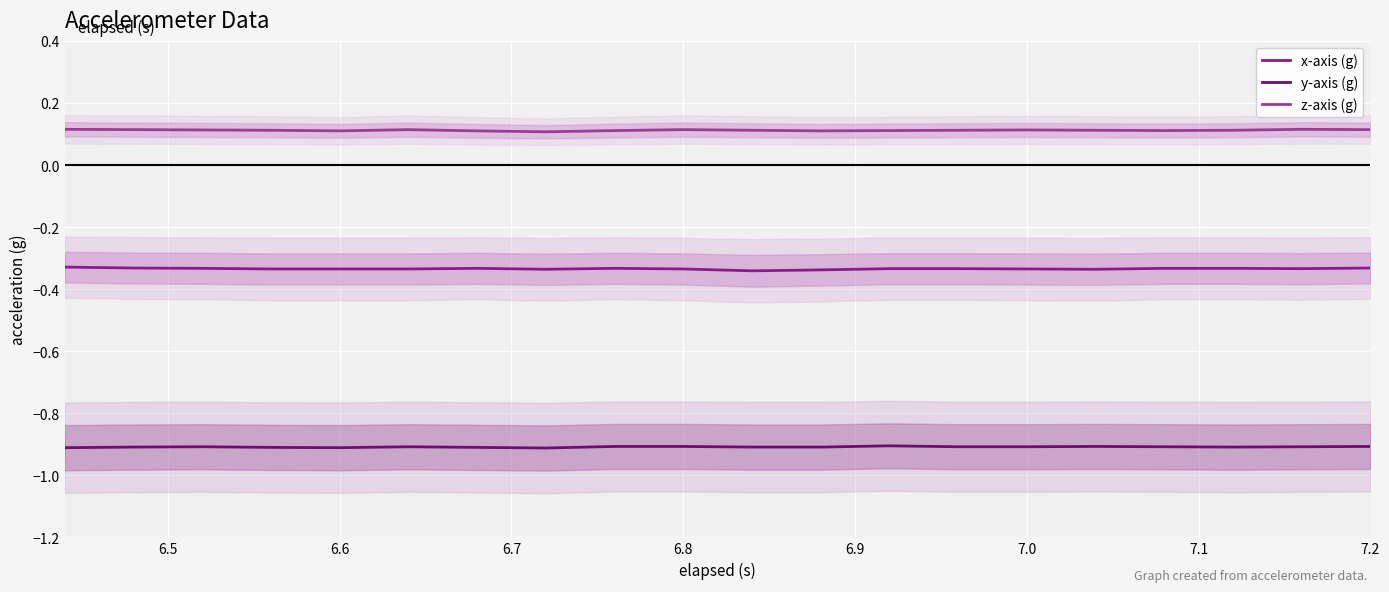

At how many categories does at least one series exceed 0?

20